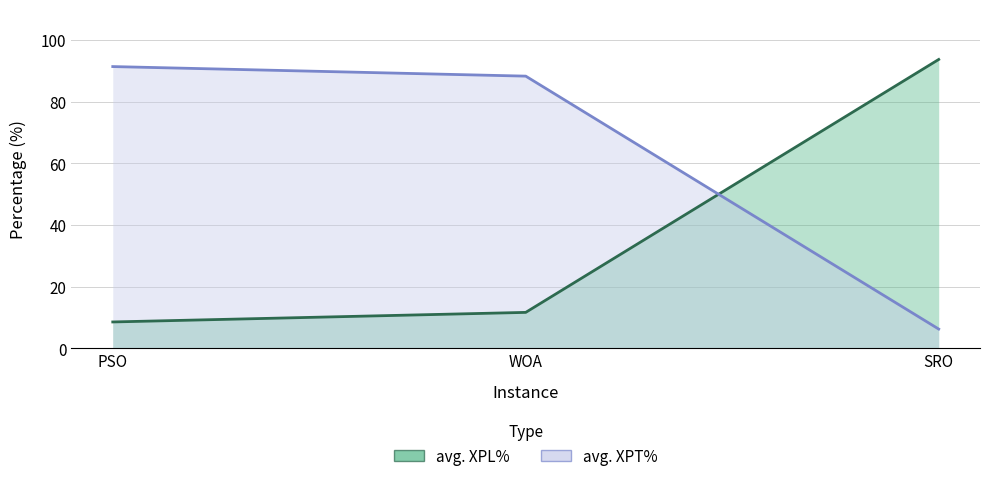

What is the difference between the maximum and second lowest values in the avg. XPL% series?

82.0